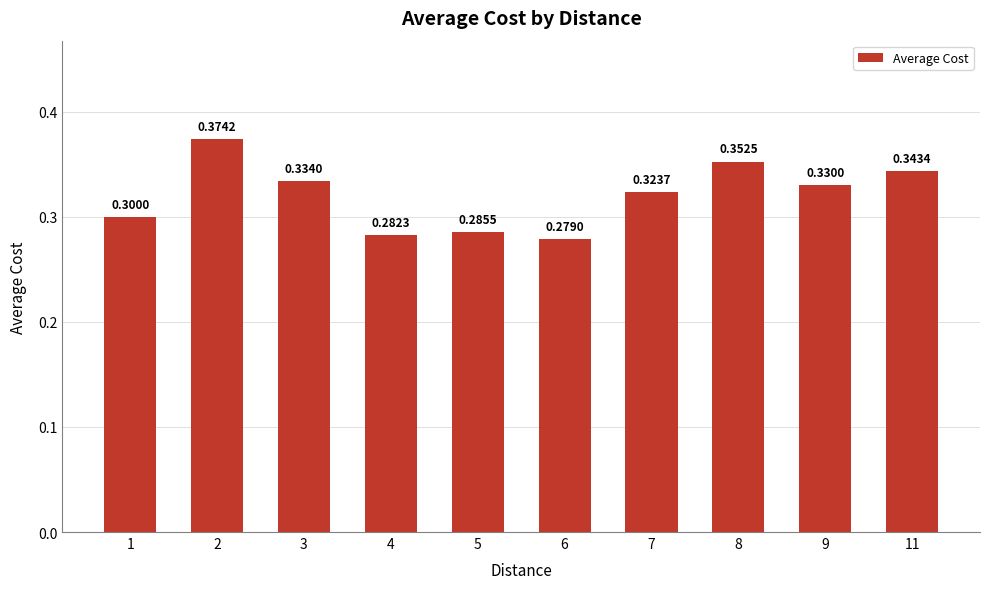

What is the smallest value displayed?

0.3